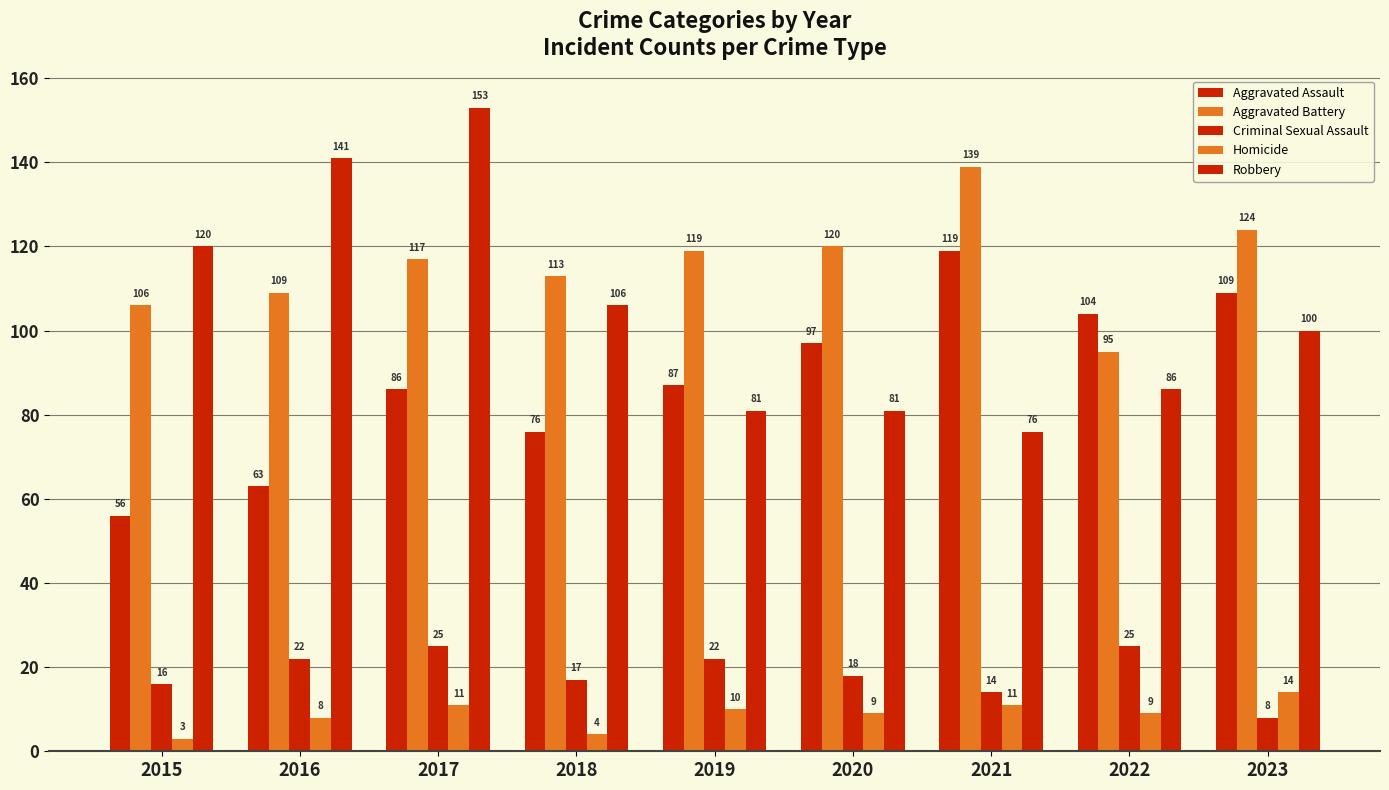

Is it true that Robbery equals 36 at 2022?

False